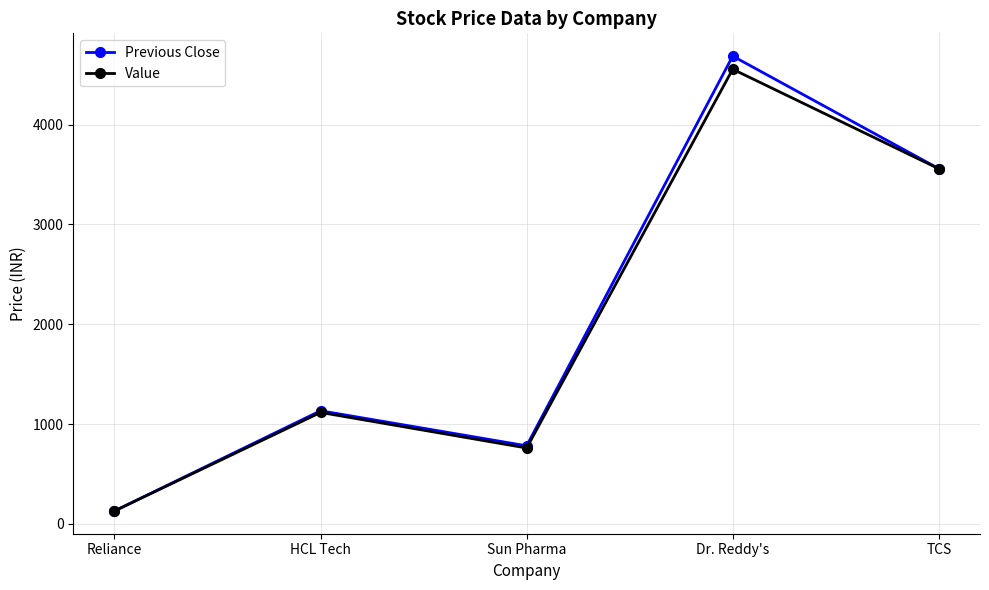

Where is the first local minimum for Value?

Sun Pharma